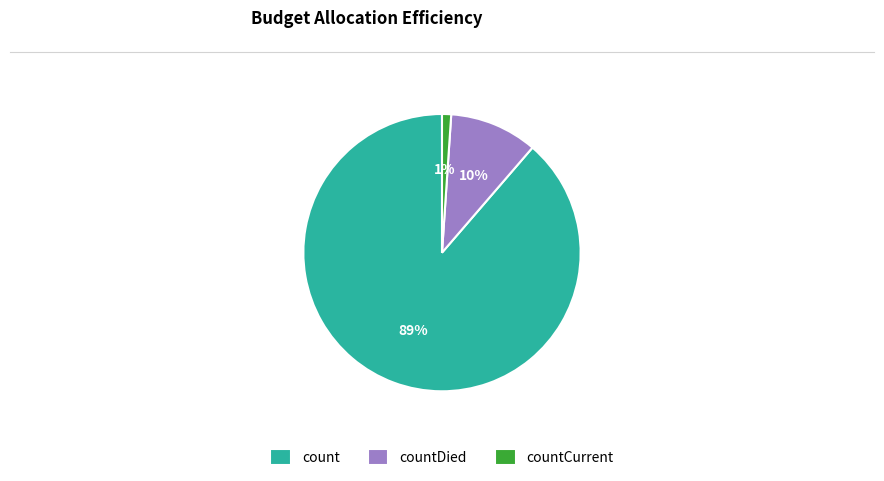

Do countCurrent and countDied together represent more than half of the pie?

No